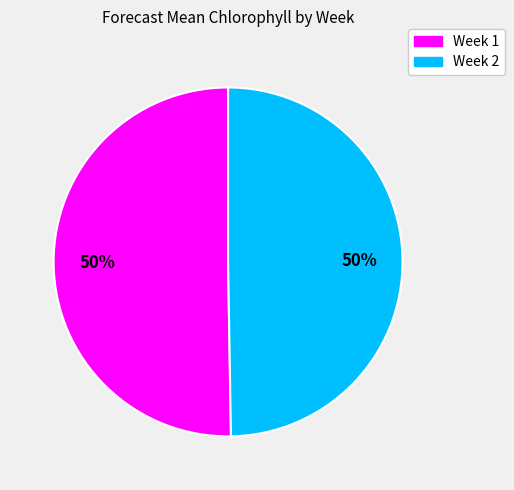

To the nearest percent, what is the average slice percentage?

50%